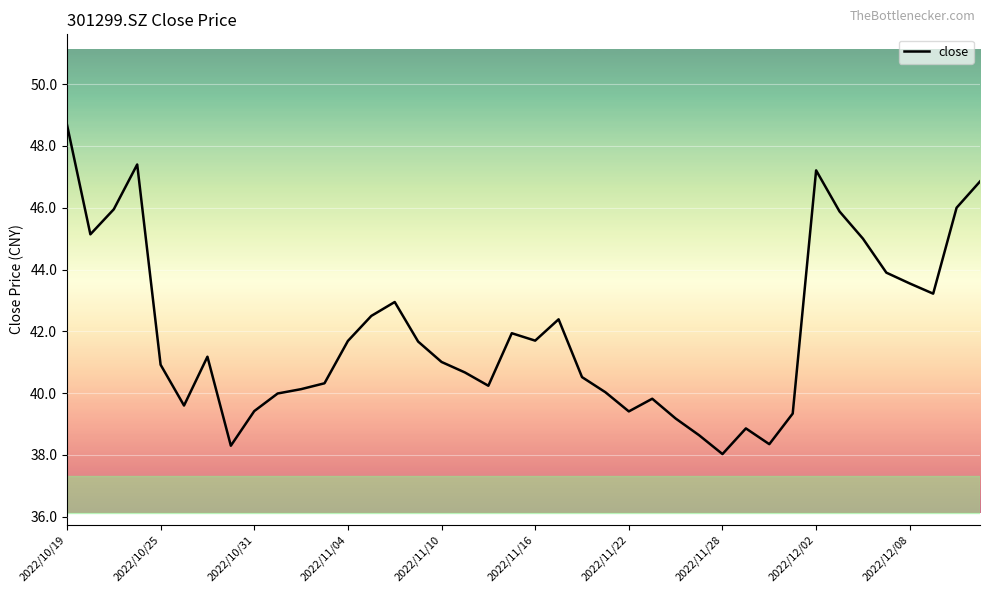

What is the minimum value shown in the chart?

38.0